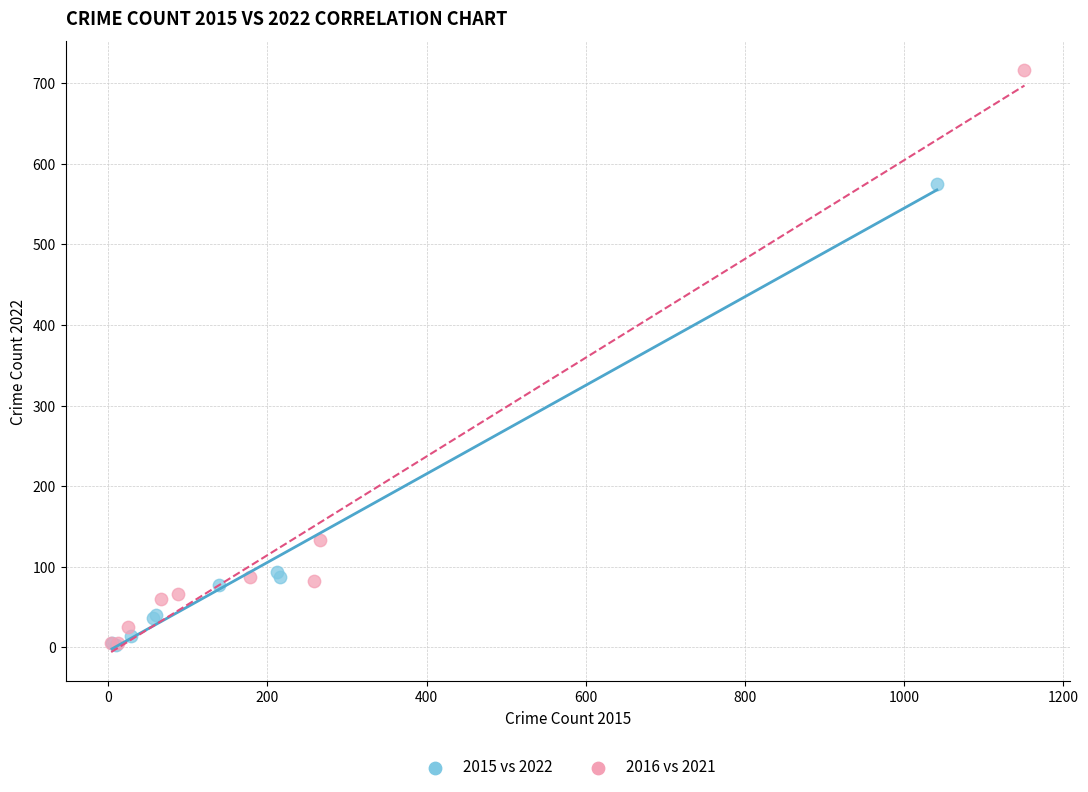

Which series contains the highest Y value?

2016 vs 2021